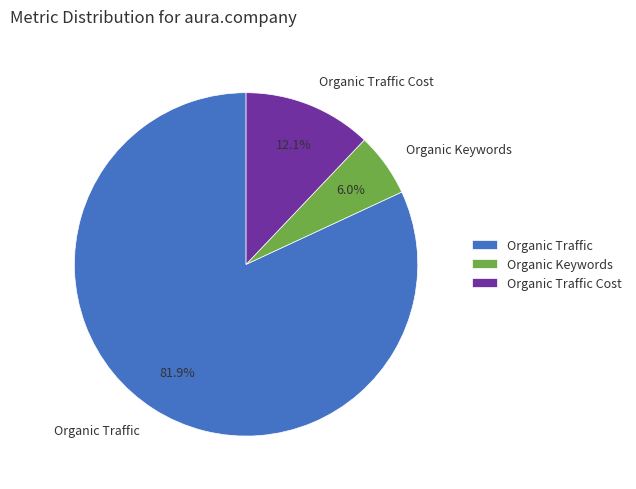

How many slices are in this pie chart?

3